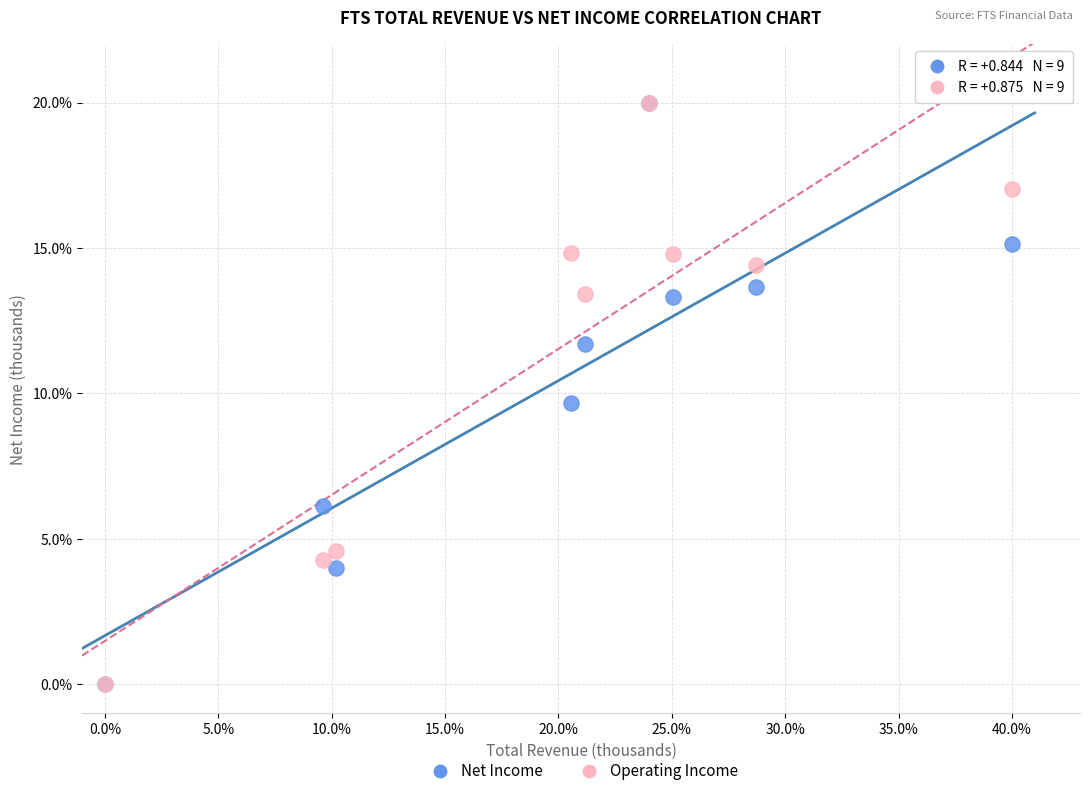

What are all the series names shown in the legend?

Net Income, Operating Income